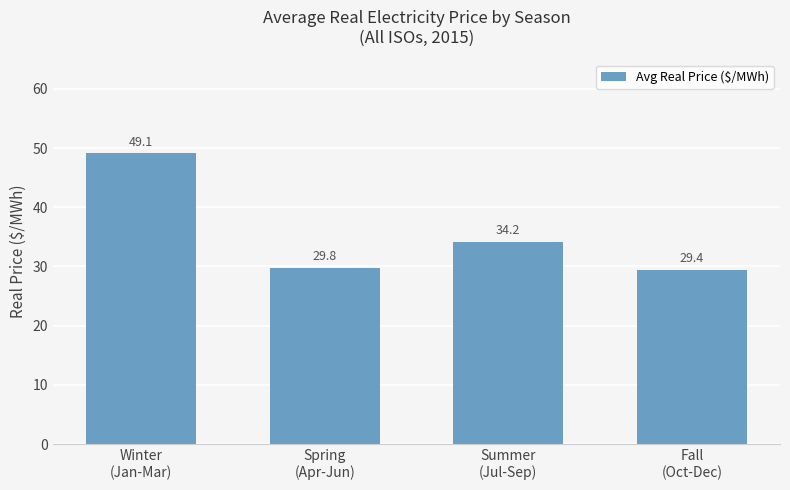

What is the maximum value shown in the chart?

49.1